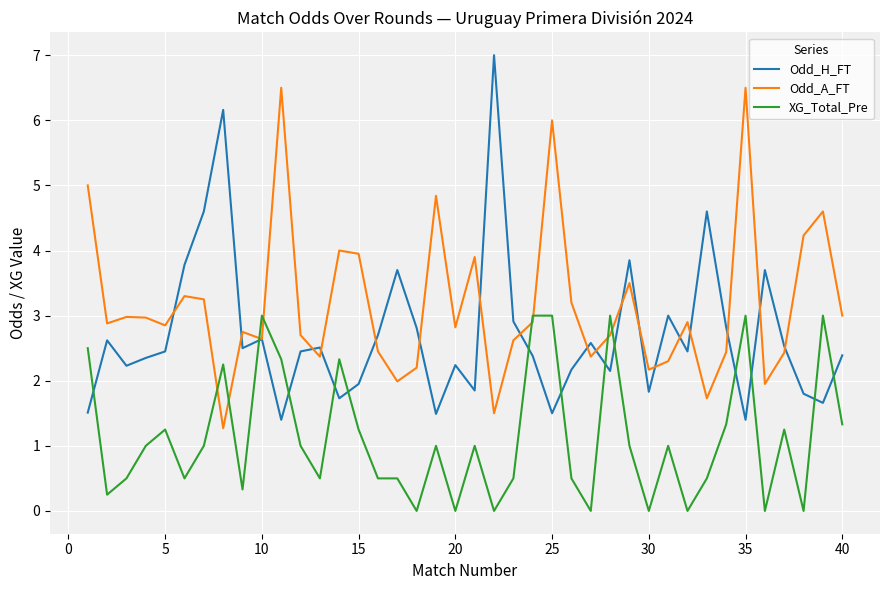

What is the lowest value of the Odd_A_FT series?

1.3